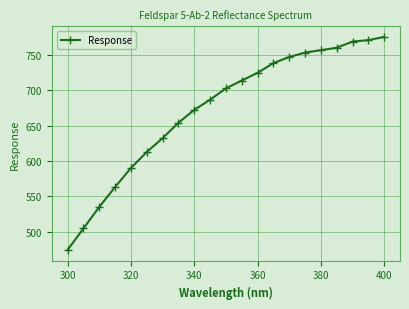

What is the value of the 13th point from the left?

725.0